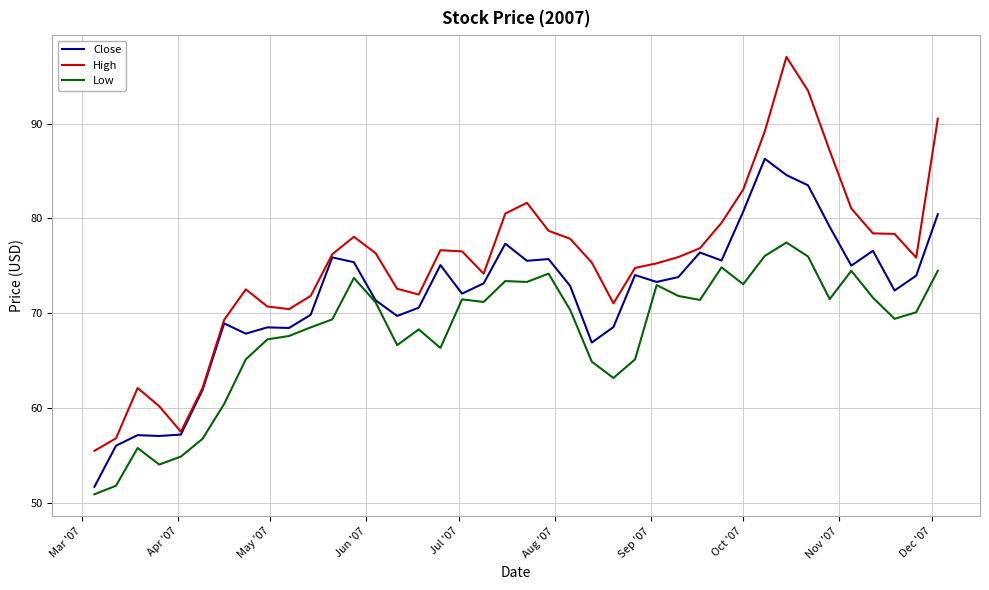

What is the maximum value shown in the chart?

97.0